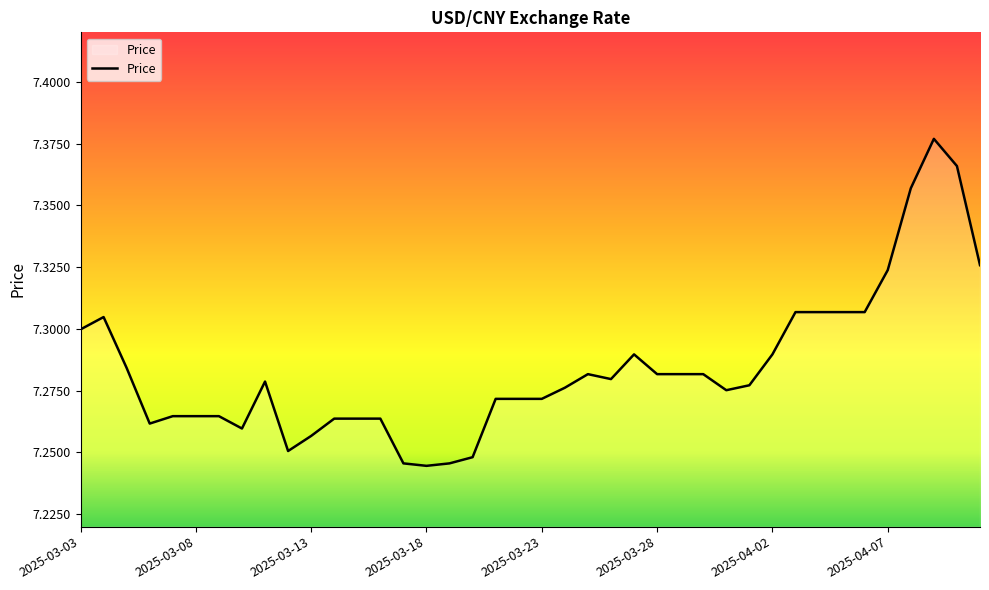

Count the number of data series in this chart.

1